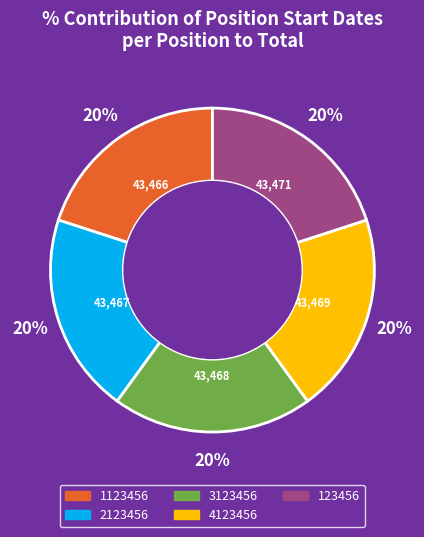

Is it true that 1123456 is 9% of the pie?

False